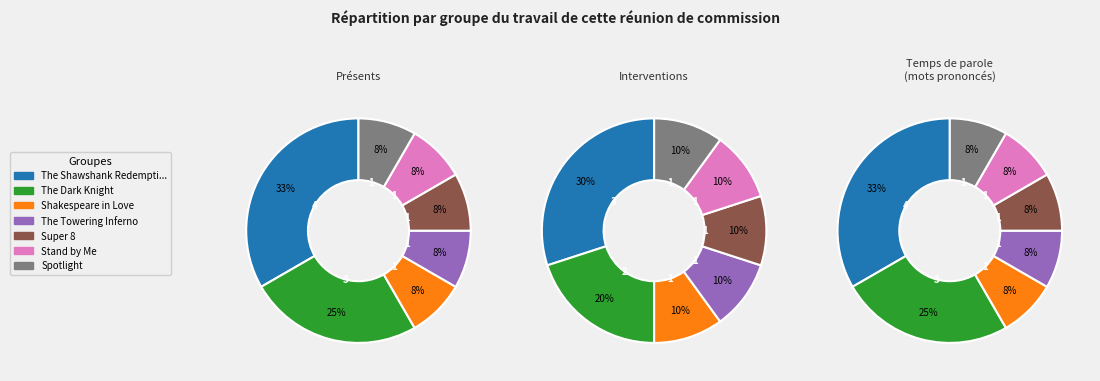

Is there any slice that represents more than half of the pie?

No